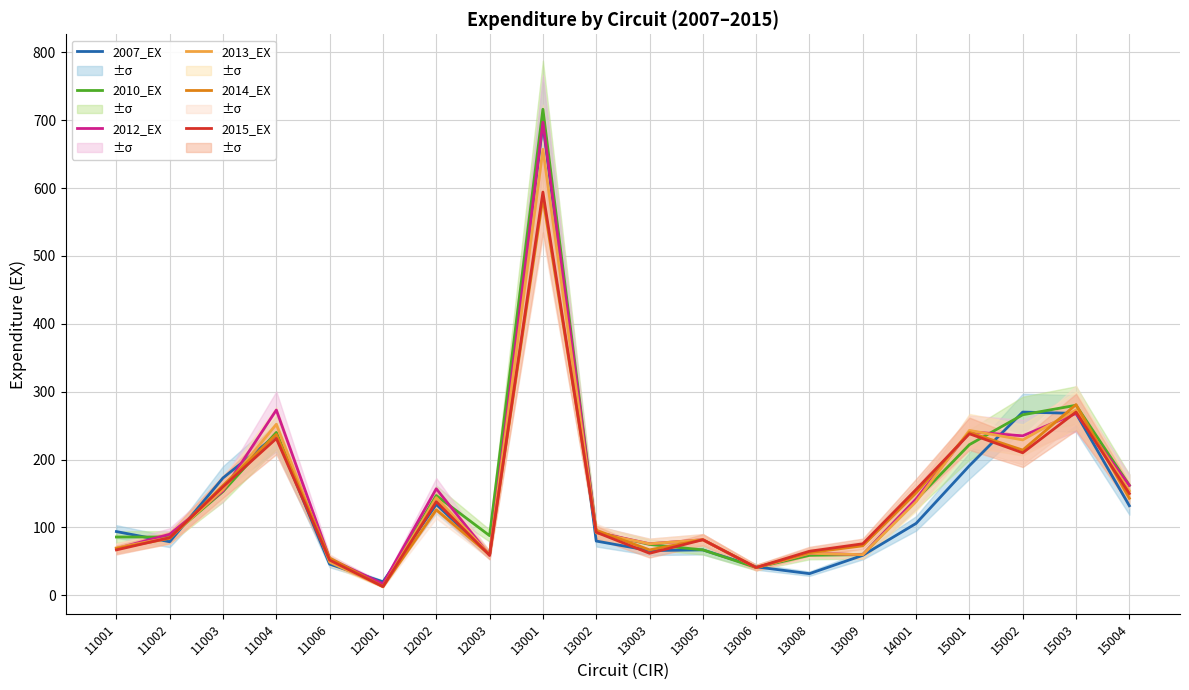

At how many categories does at least one series exceed 707?

1